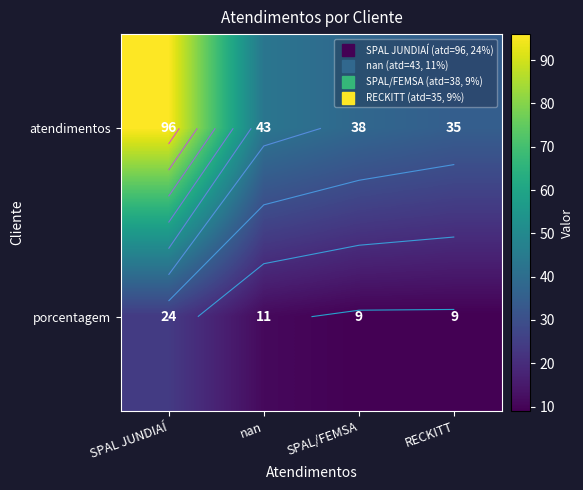

Rank the series at SPAL JUNDIAÍ from lowest to highest value.

porcentagem, atendimentos